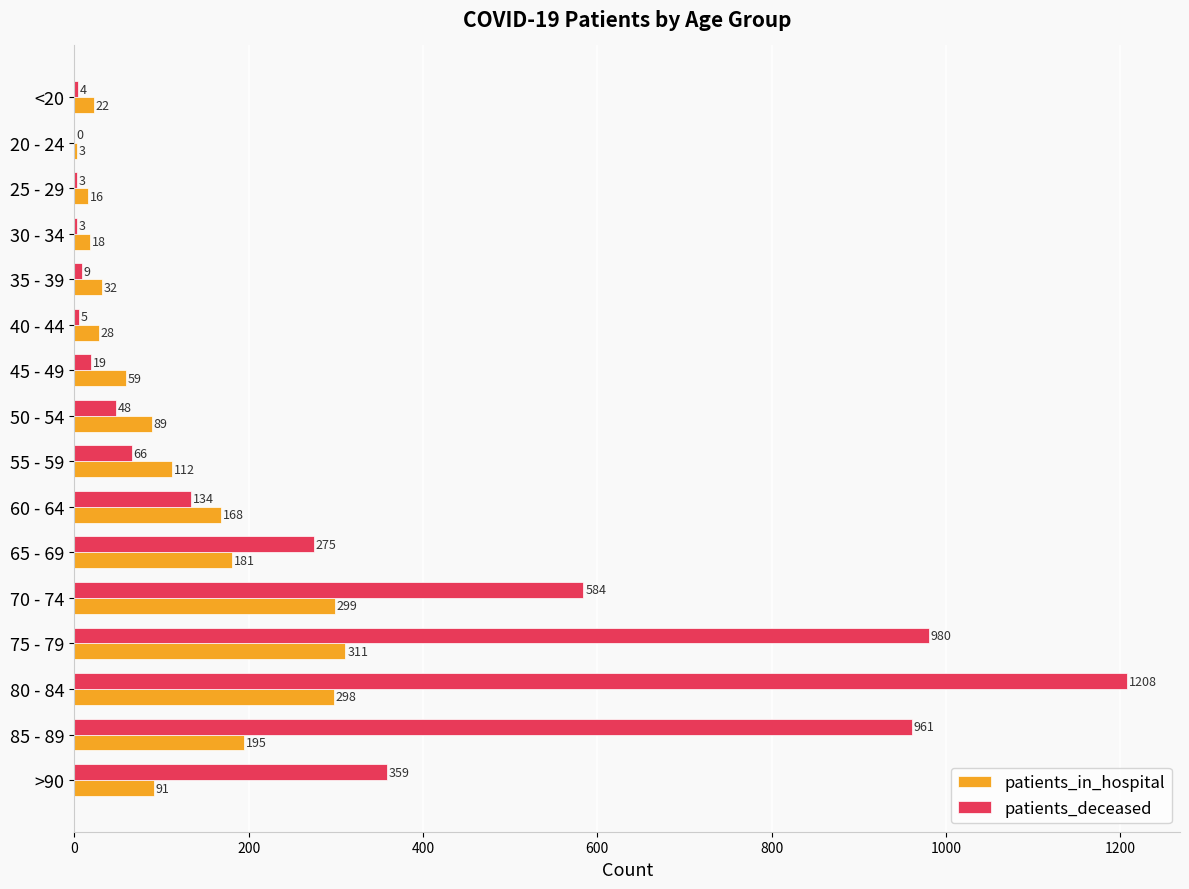

Read the patients_deceased value at 75 - 79.

980